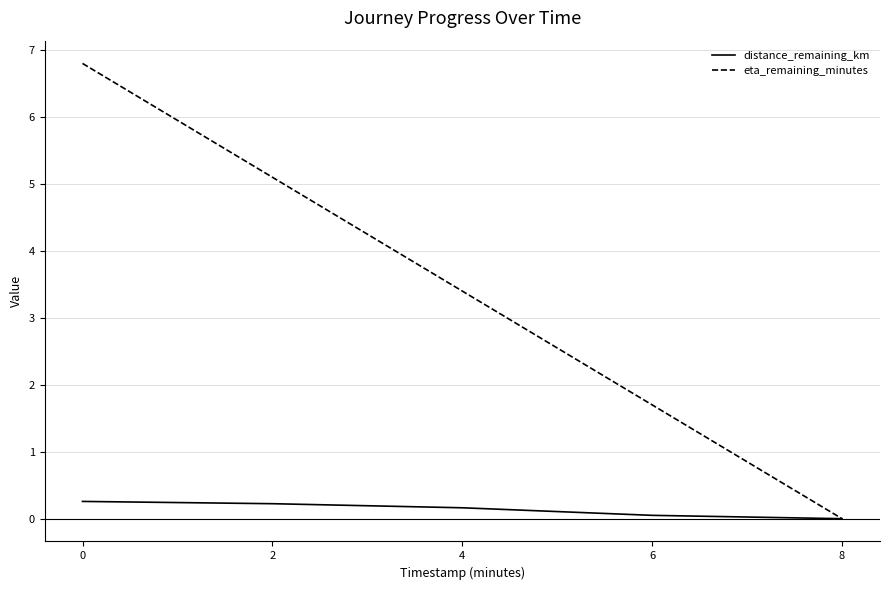

True or false: eta_remaining_minutes has a value of 3.4 at 4.

True